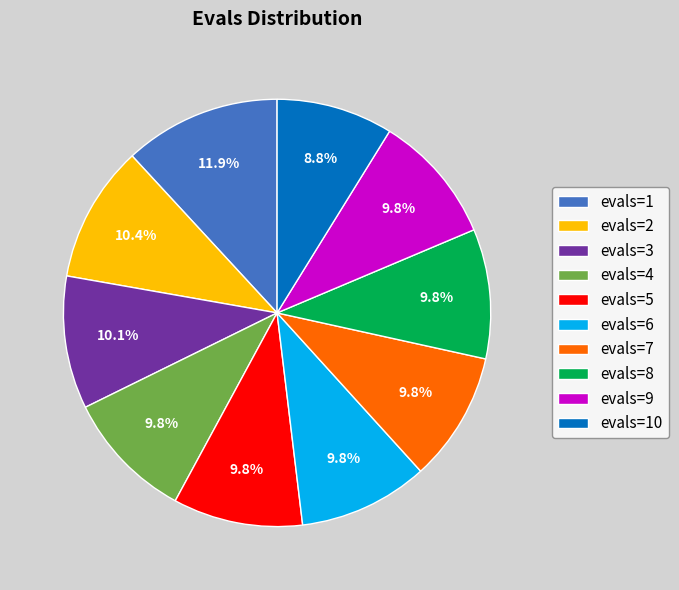

Which slice is the largest?

evals=1